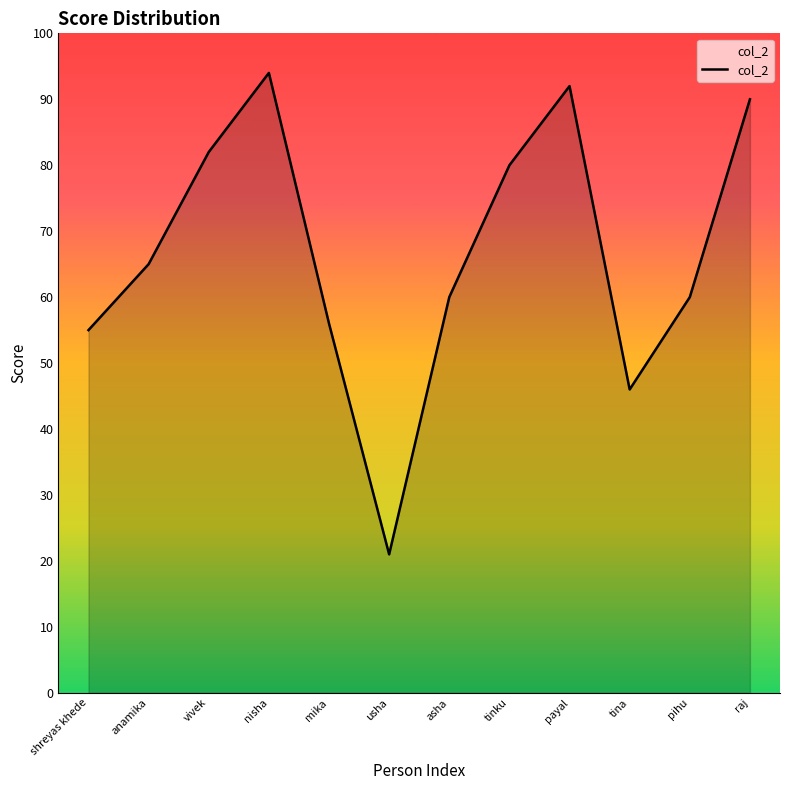

What is the approximate value at pihu?

60